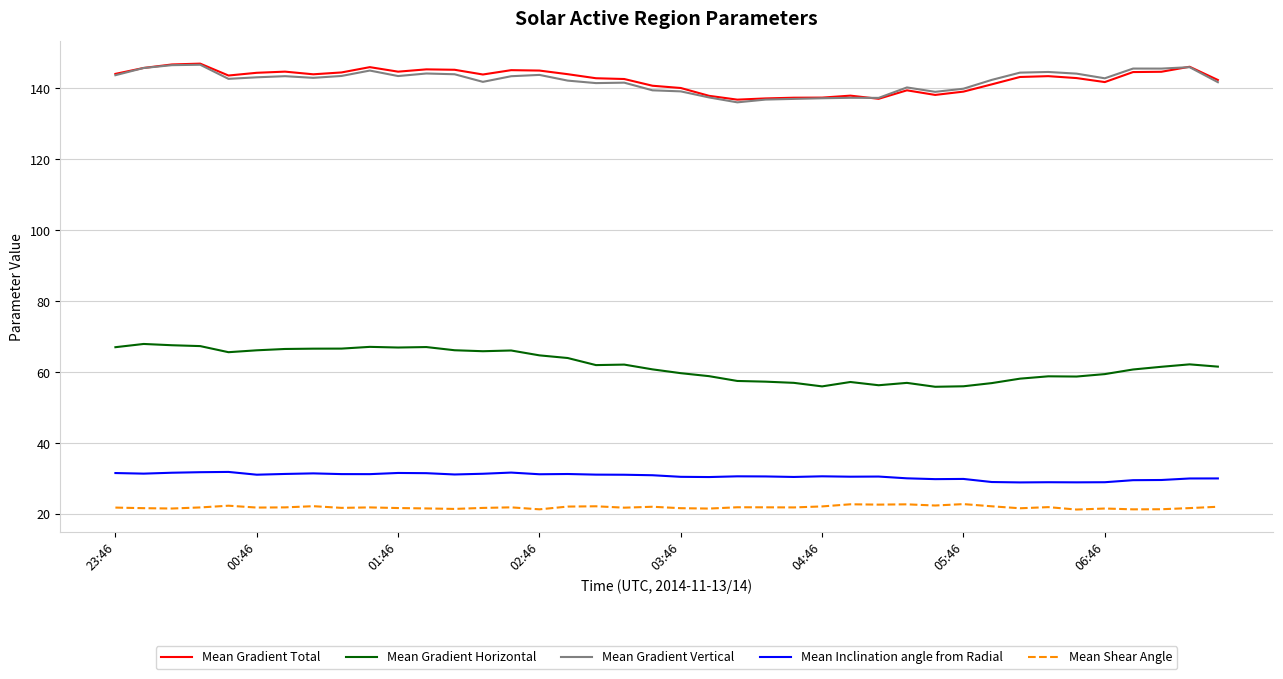

What is the smallest value displayed?

21.3